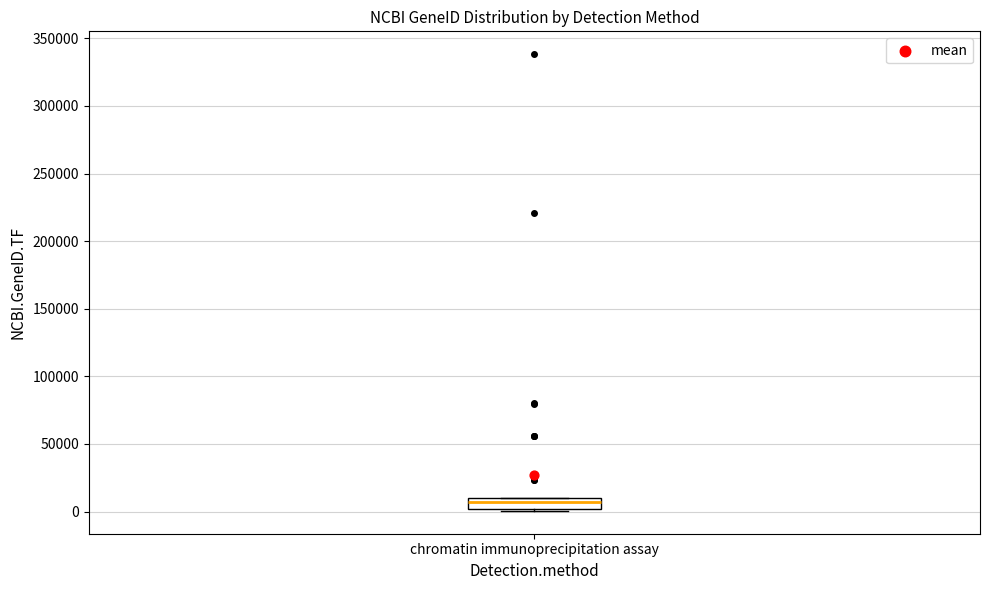

Transcribe this box plot: give where the median line is, the range the box spans, and where the two whiskers end, as read against the y-axis. The values are not printed on the chart, so give them approximately, as read against the axis.

median 5000, box 0 to 10000, whiskers 0 (just below the box's lower edge) to 10000